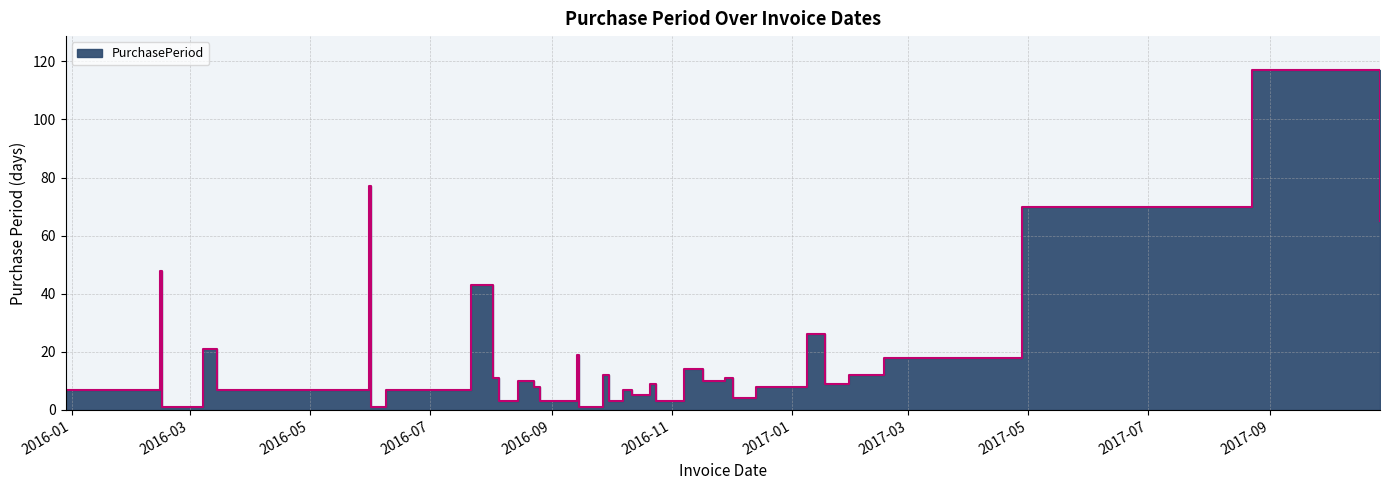

Where is the first local minimum?

2016-02-16